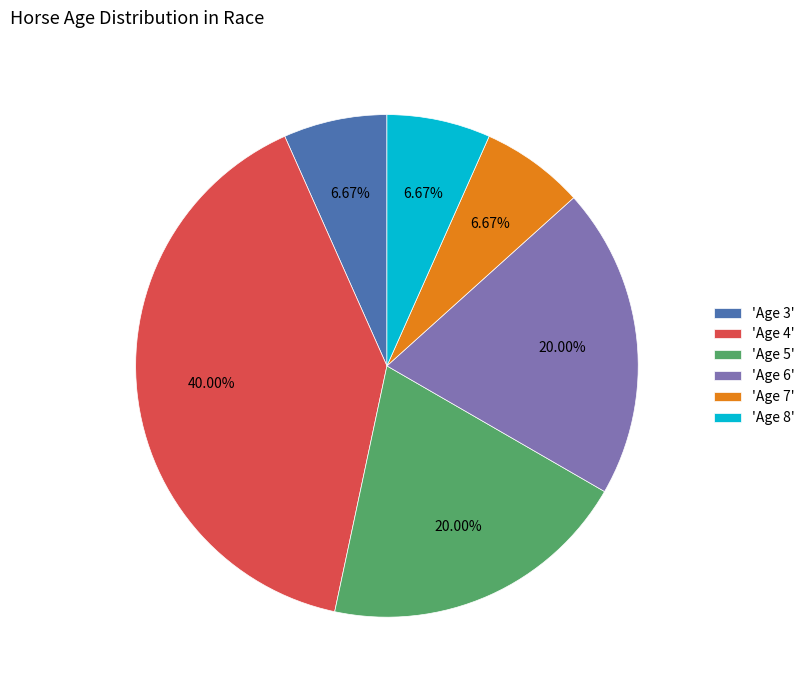

Do 'Age 7' and 'Age 8' together represent more than half of the pie?

No